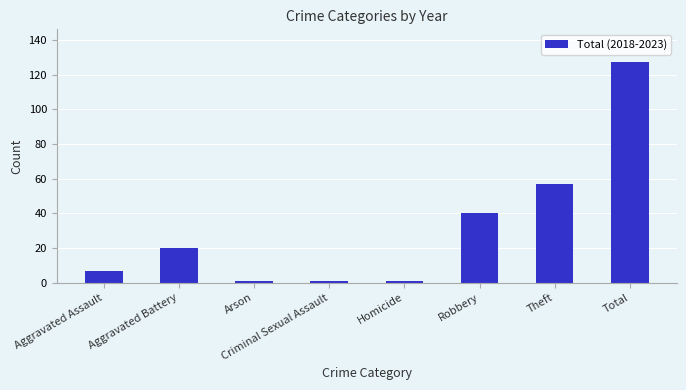

Where is the data nearest to the value 64?

Theft